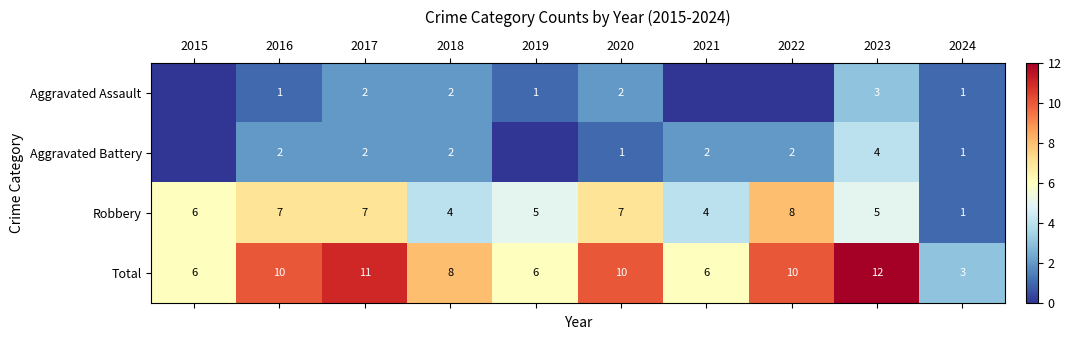

The value of Aggravated Battery at 2017 is 3. True or false?

False